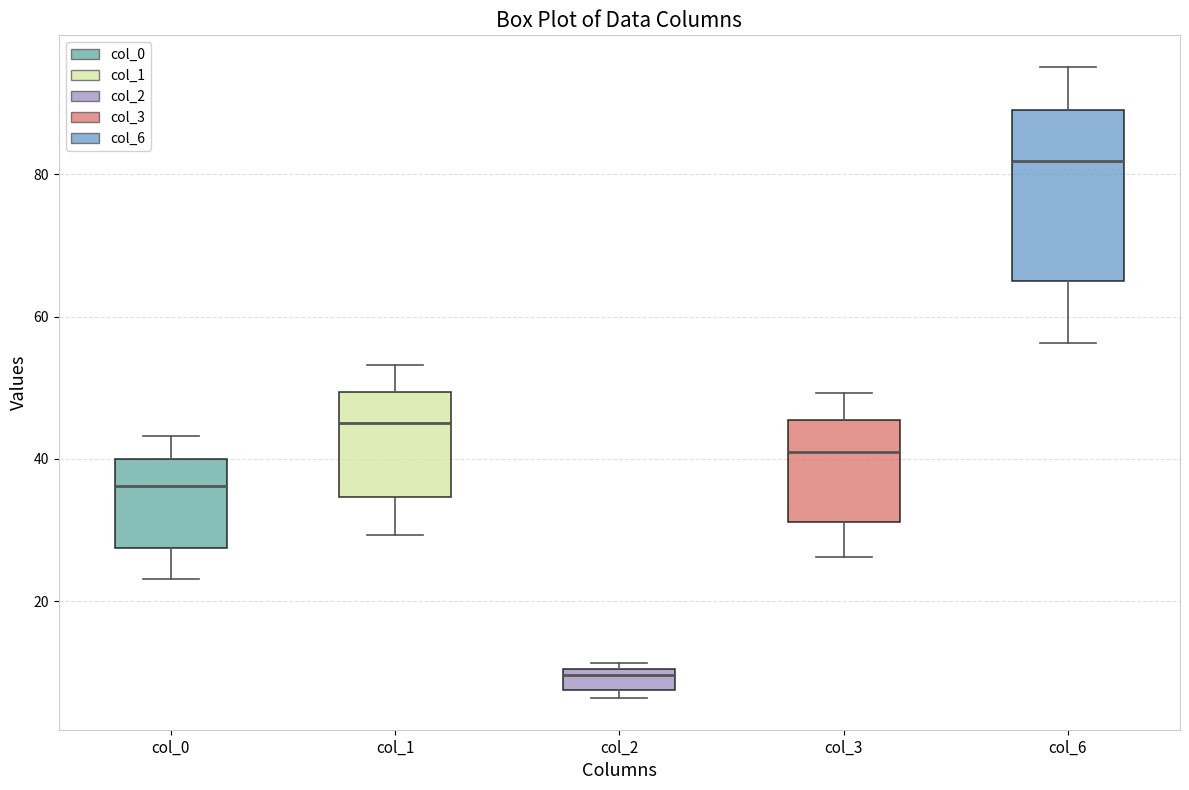

Which box is the tallest, from its lower edge to its upper edge?

col_6